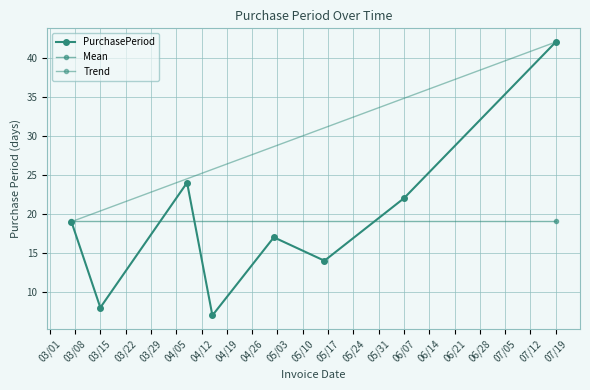

What is the label of the 2nd point from the right?

06/07